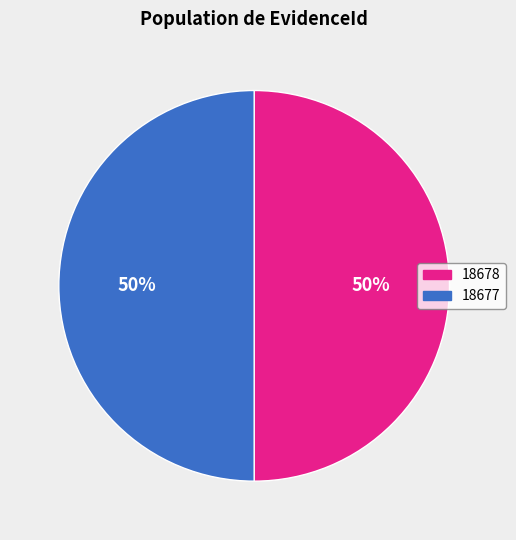

To the nearest percent, what is the combined percentage of 18678 and 18677?

100%